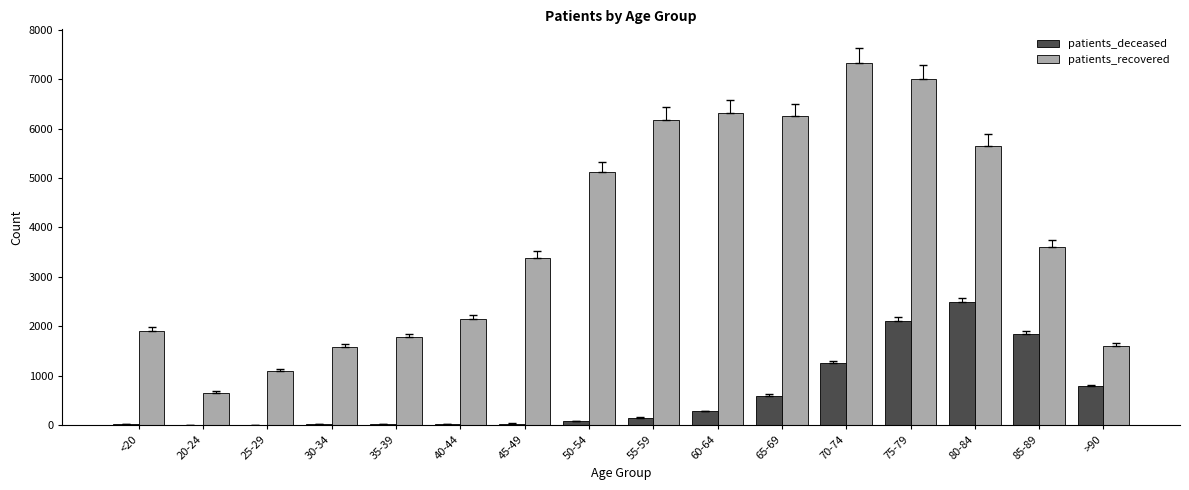

Which series has the largest total across all categories?

patients_recovered